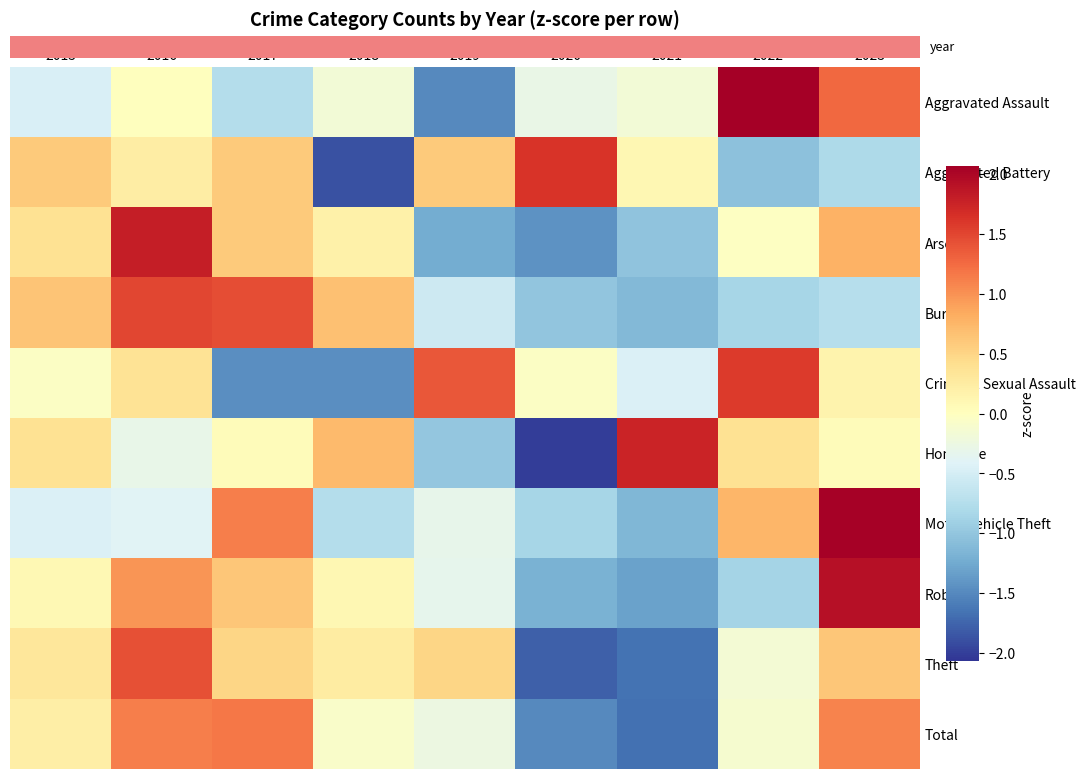

Which series has the largest range (max minus min)?

Homicide